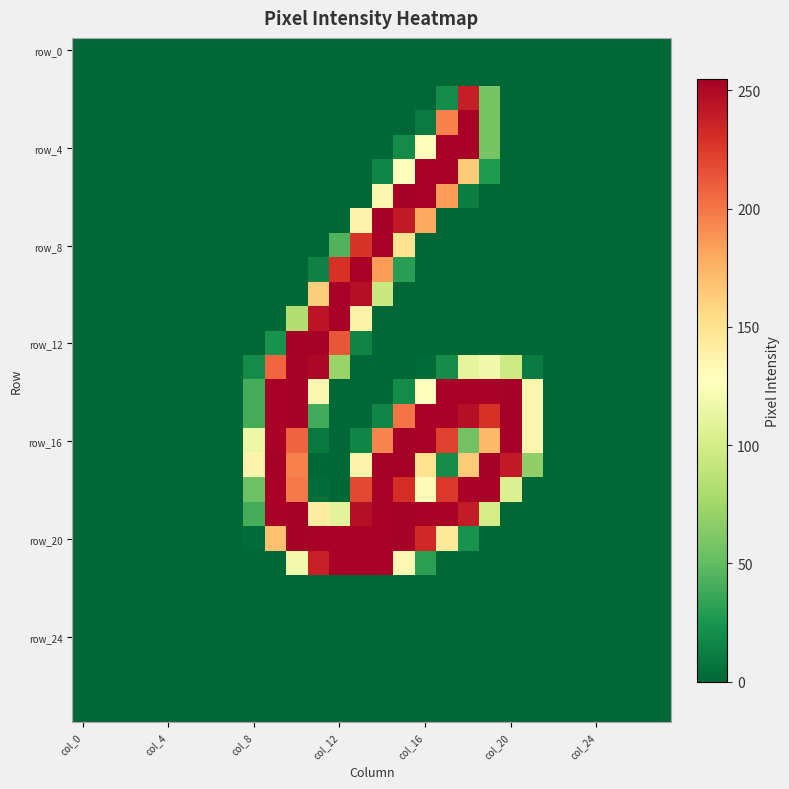

Which category has the highest value across all series?

10